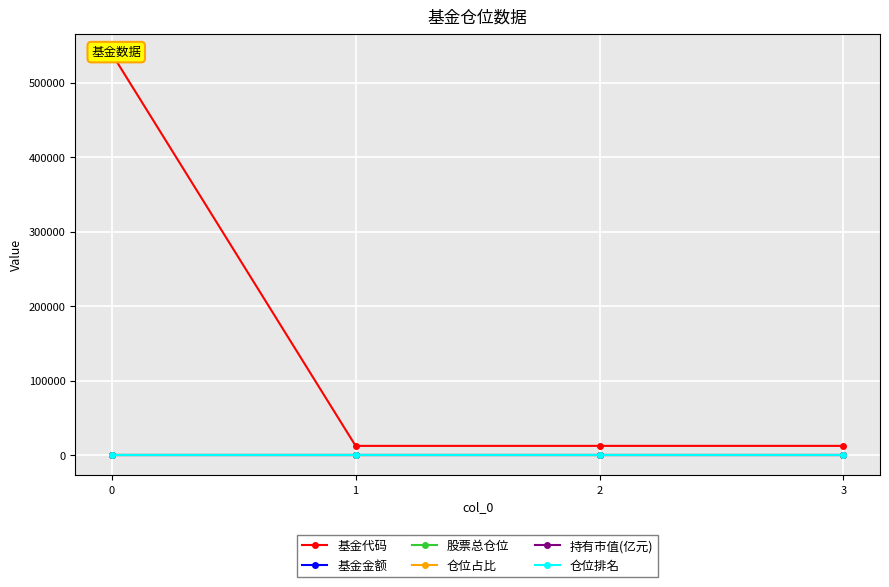

Reading left to right, list all the values displayed in this chart.

基金代码: 539001.0	12751.0	12752.0	12753.0
基金金额: 0.2	0.2	0.2	0.2
股票总仓位: 72.1	72.1	72.1	72.1
仓位占比: 1.7	1.7	1.7	1.7
持有市值(亿元): 0.0	0.0	0.0	0.0
仓位排名: 10.0	10.0	10.0	10.0